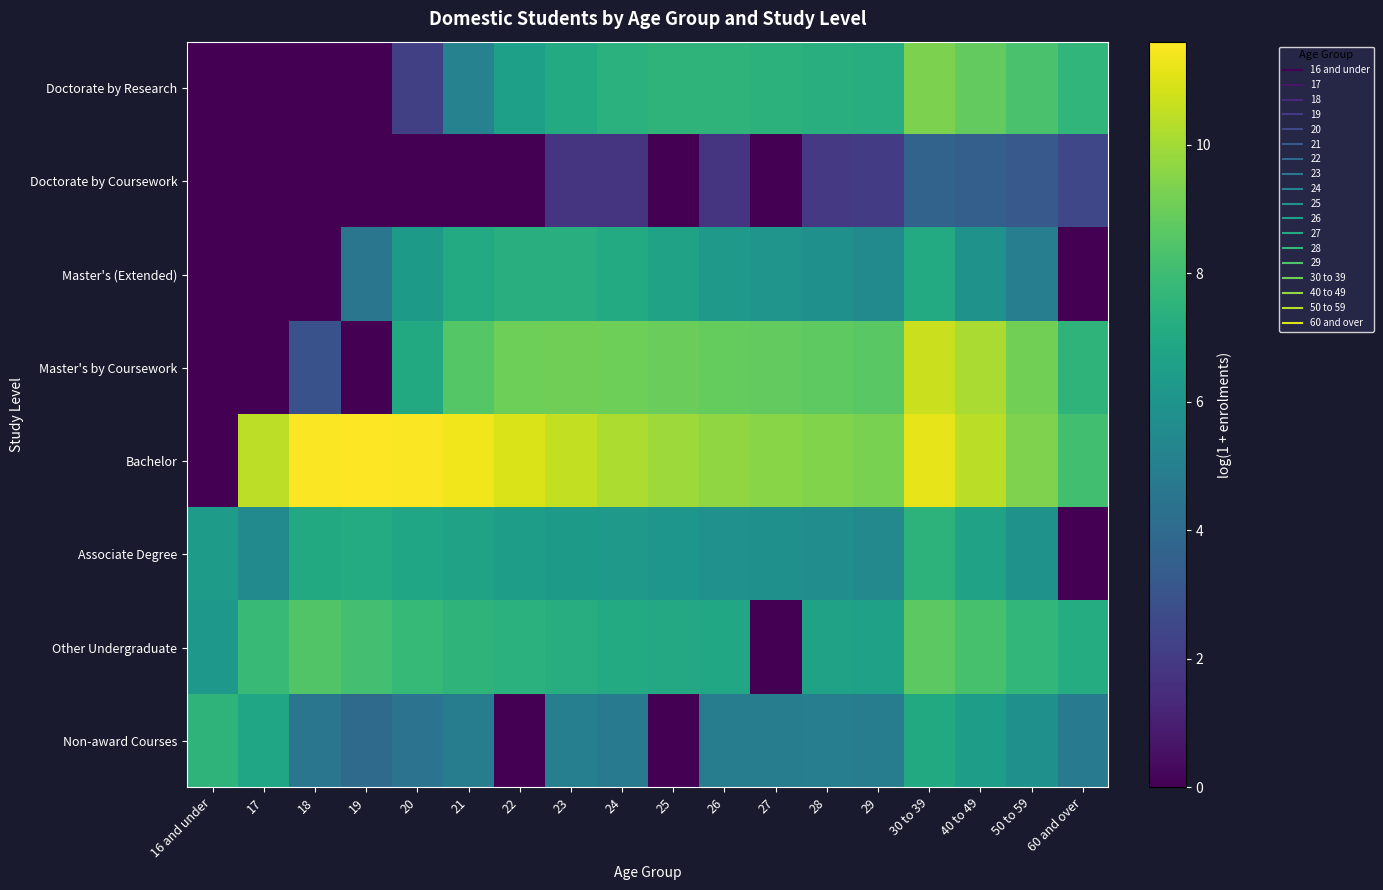

At which category is the sum across all series the highest?

30 to 39